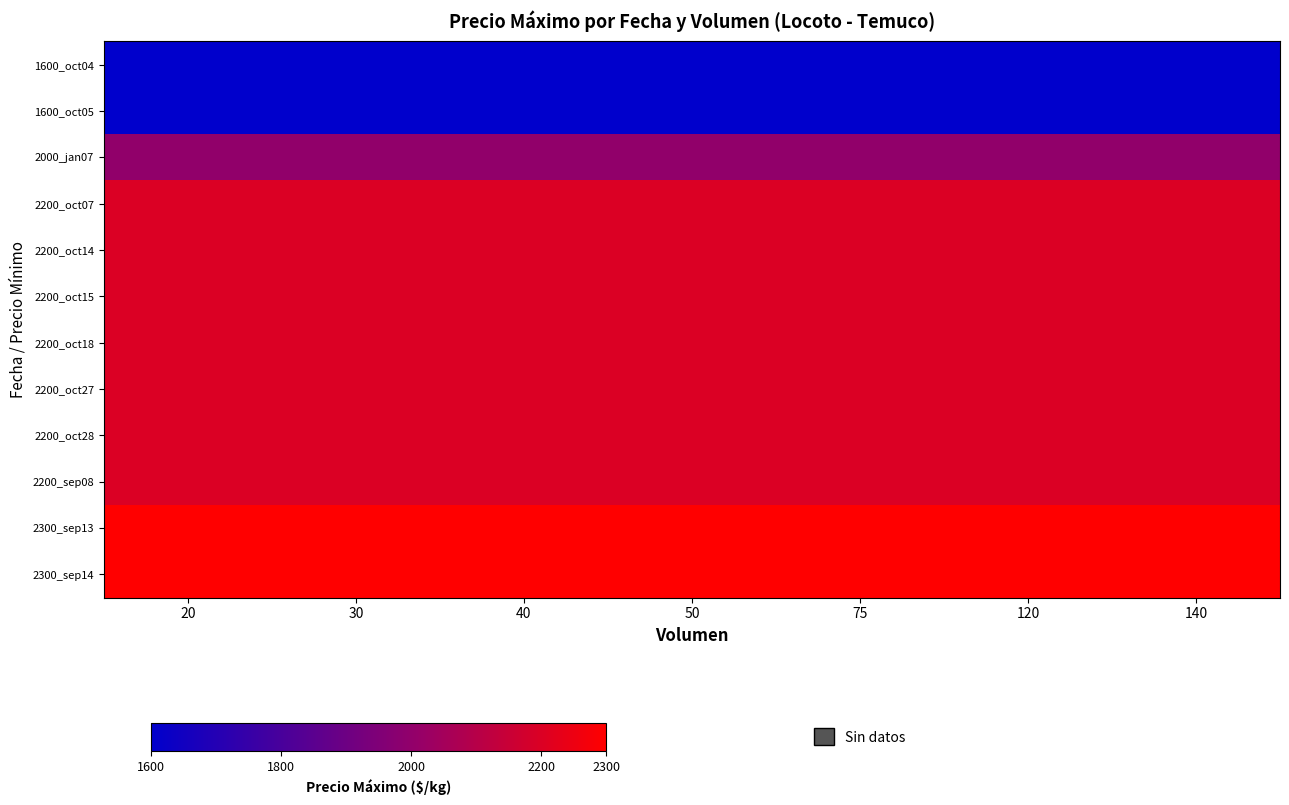

What is the maximum value shown in the chart?

2300